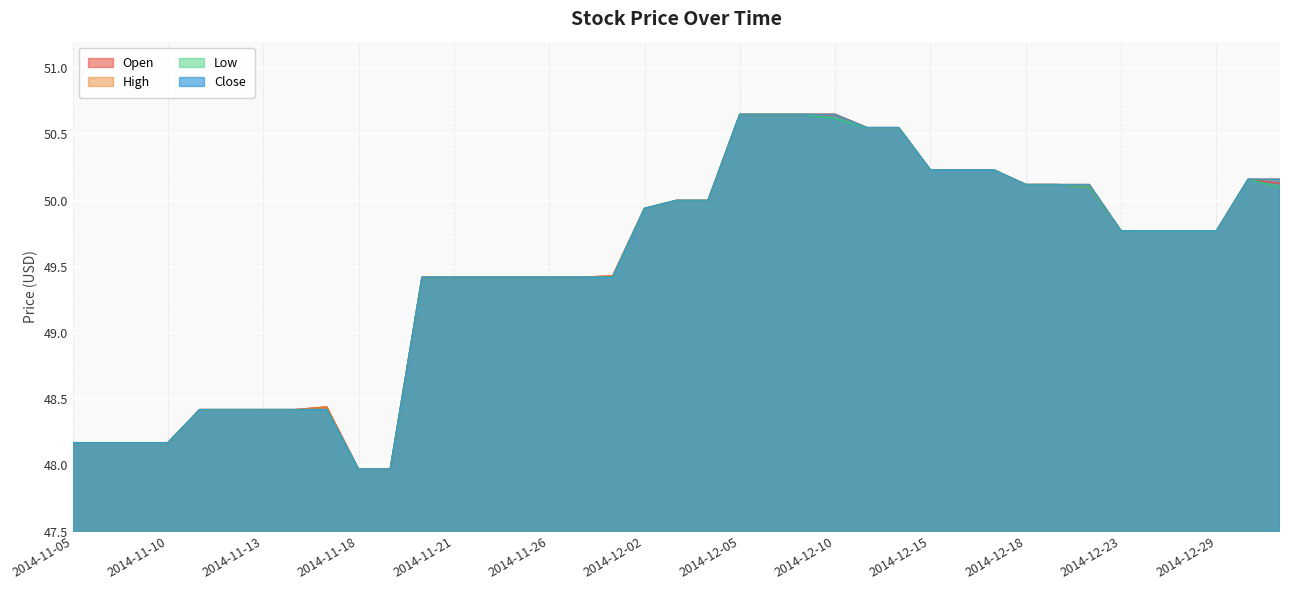

Between 2014-11-07 and 2014-12-04, which series saw the biggest shift?

Open